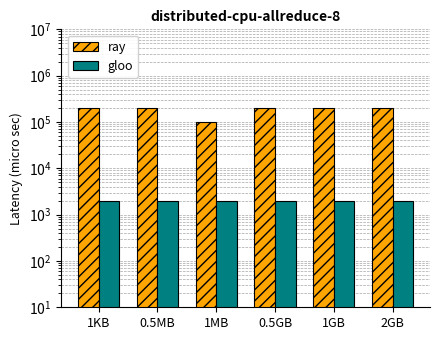

Rank the categories by ray value from lowest to highest.

1MB, 1KB, 0.5MB, 0.5GB, 1GB, 2GB